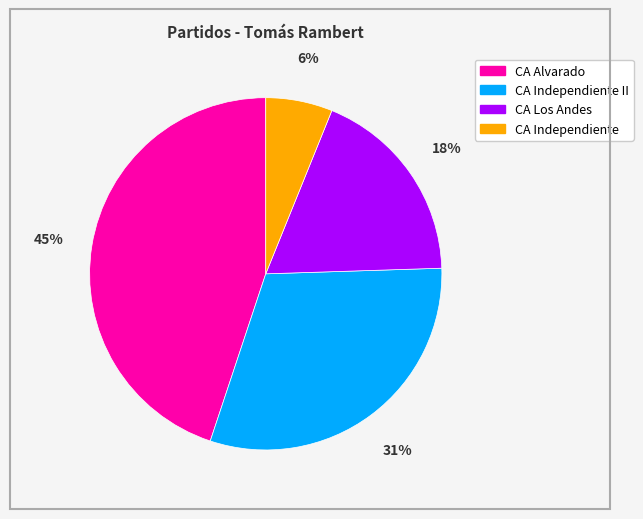

How many slices are in this pie chart?

4